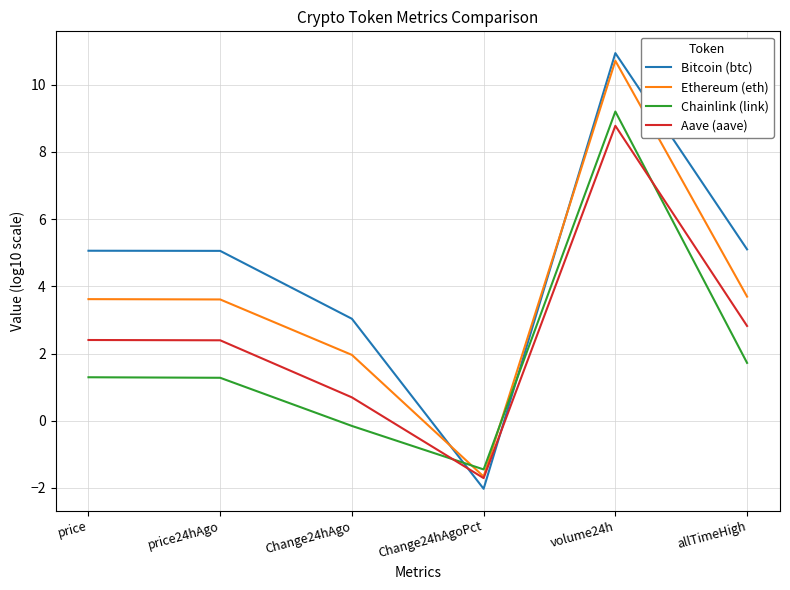

What are all the series names shown in the legend?

Bitcoin (btc), Ethereum (eth), Chainlink (link), Aave (aave)